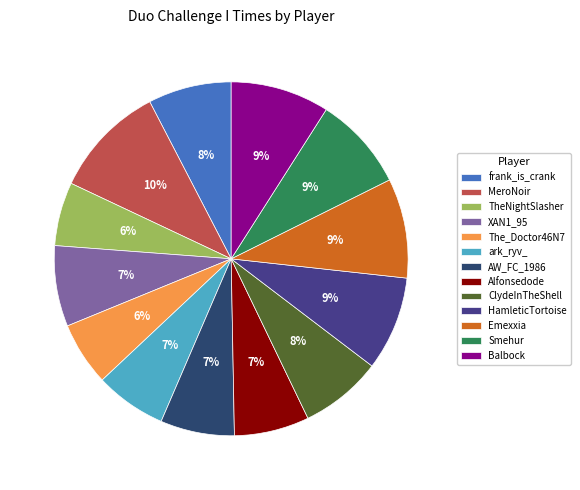

True or false: ark_ryv_ accounts for 7% of the total.

True